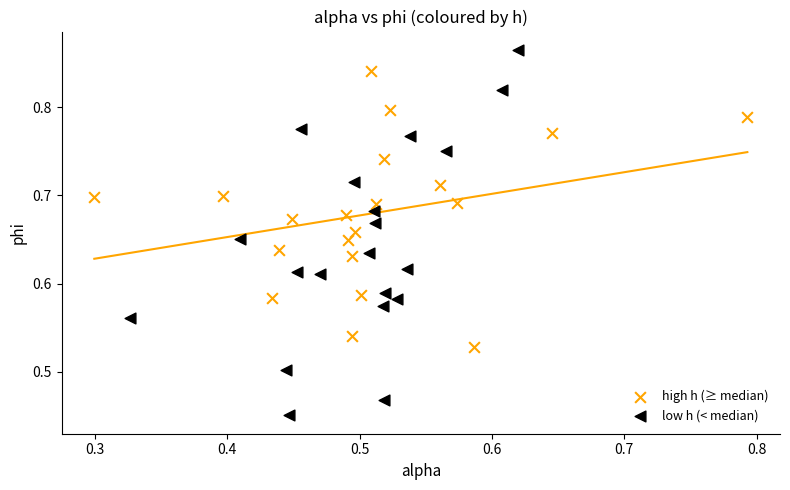

Which series reaches the maximum Y coordinate?

low h (< median)